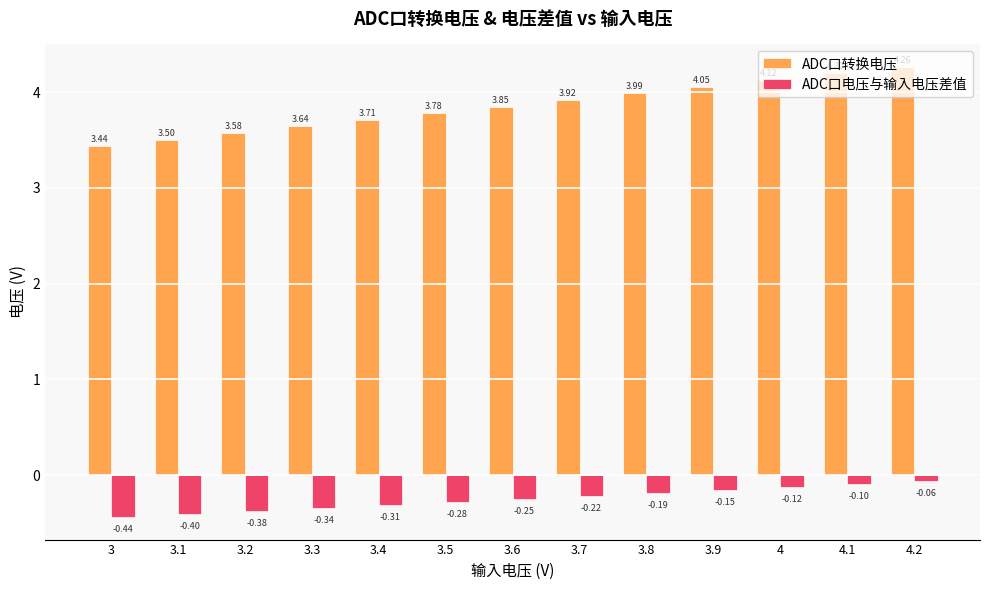

Which category has the lowest value in the ADC口转换电压 series?

3